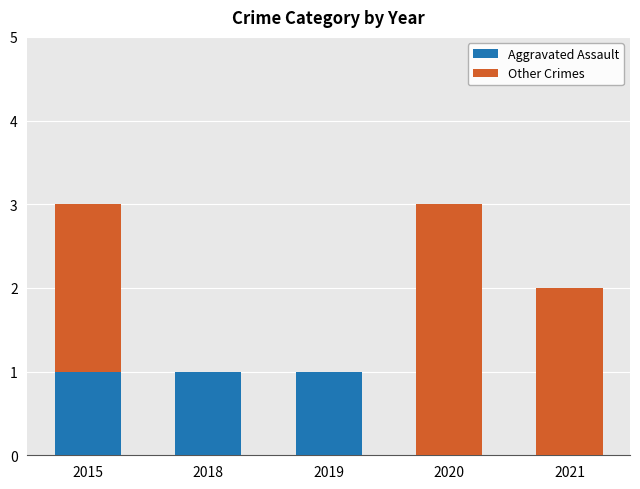

Reading left to right, transcribe the values for Aggravated Assault.

2015=1	2018=1	2019=1	2020=0	2021=0